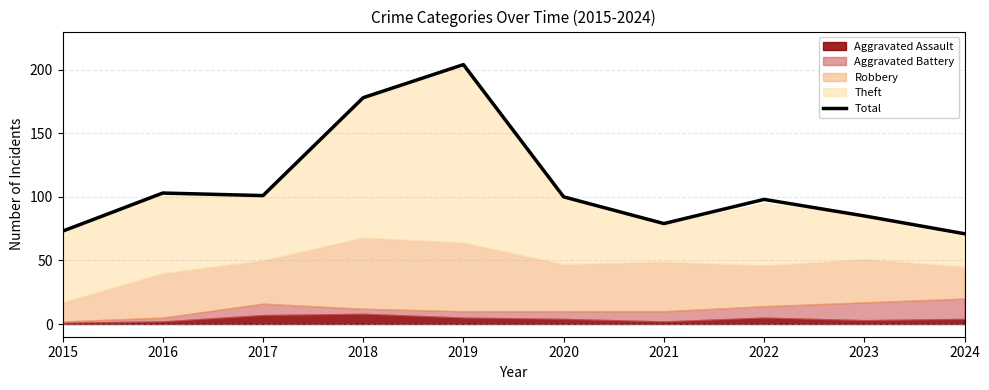

Which has a higher value, 2017 or 2024?

2017